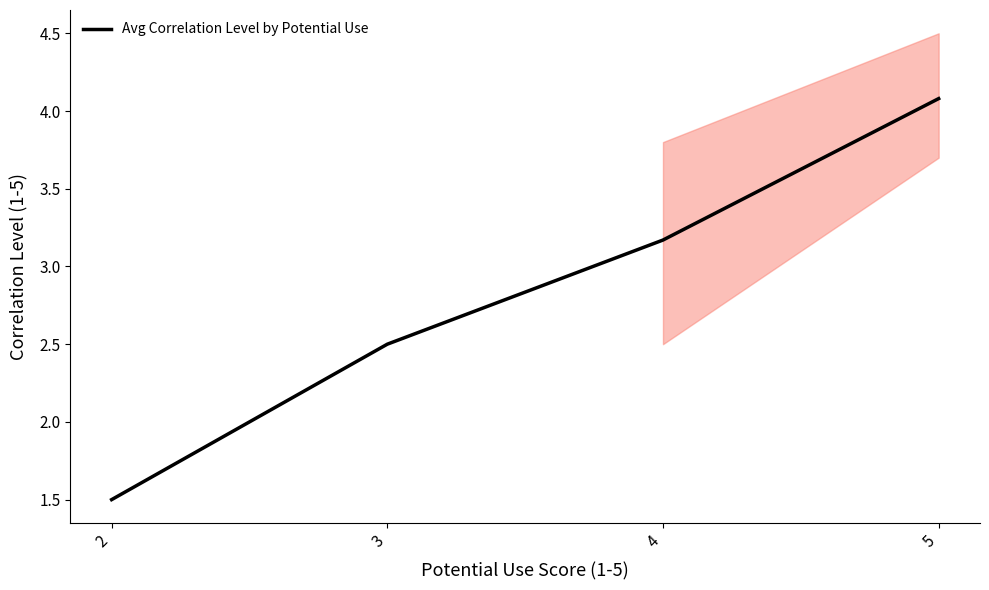

True or false: the data has more than 1 interior local peaks.

False